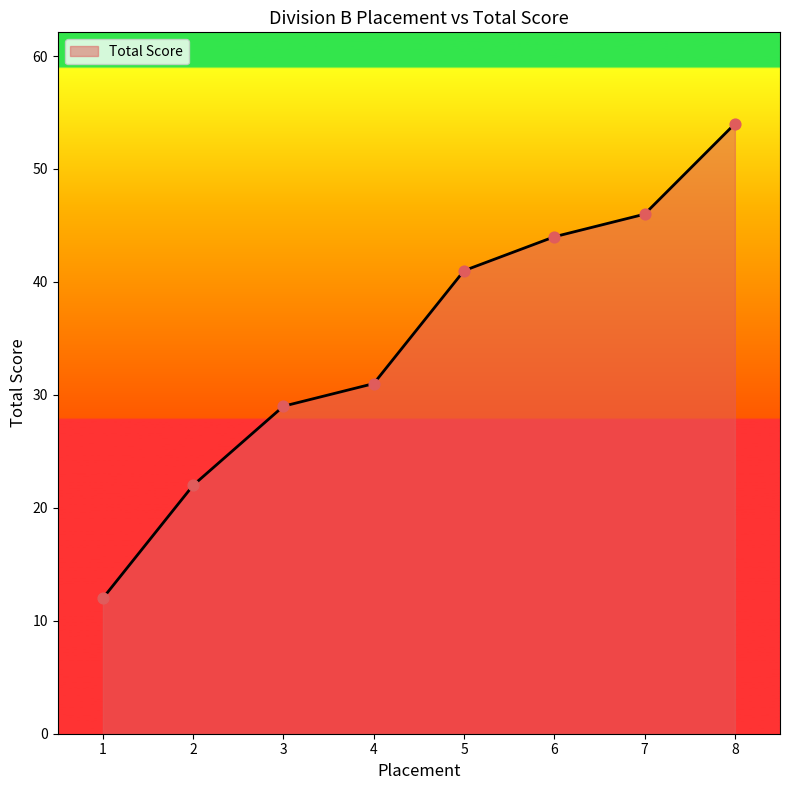

Which has a higher value, 5 or 4?

5